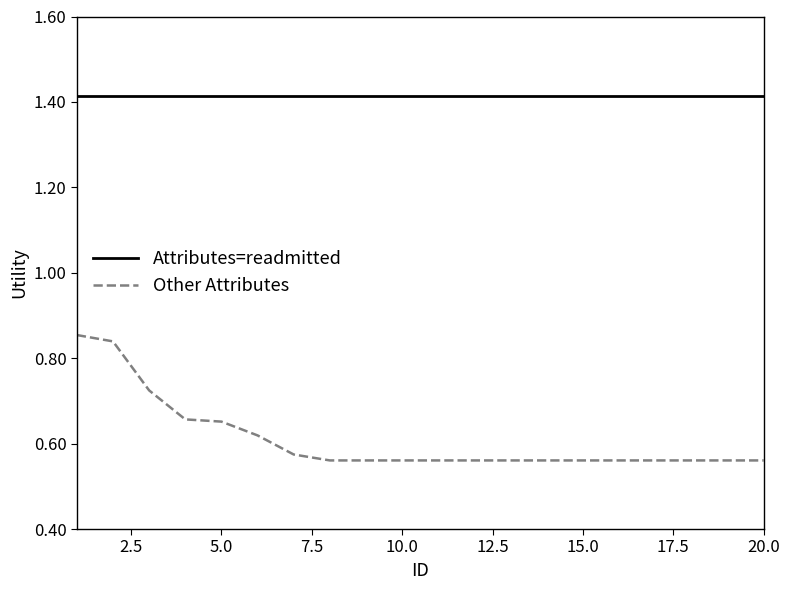

Which series has the largest range (max minus min)?

Other Attributes